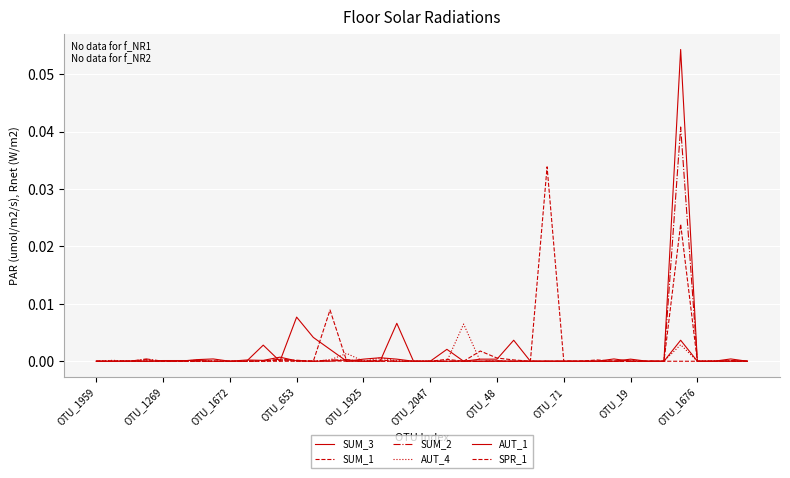

True or false: SUM_1 and SUM_2 intersect in this chart.

True